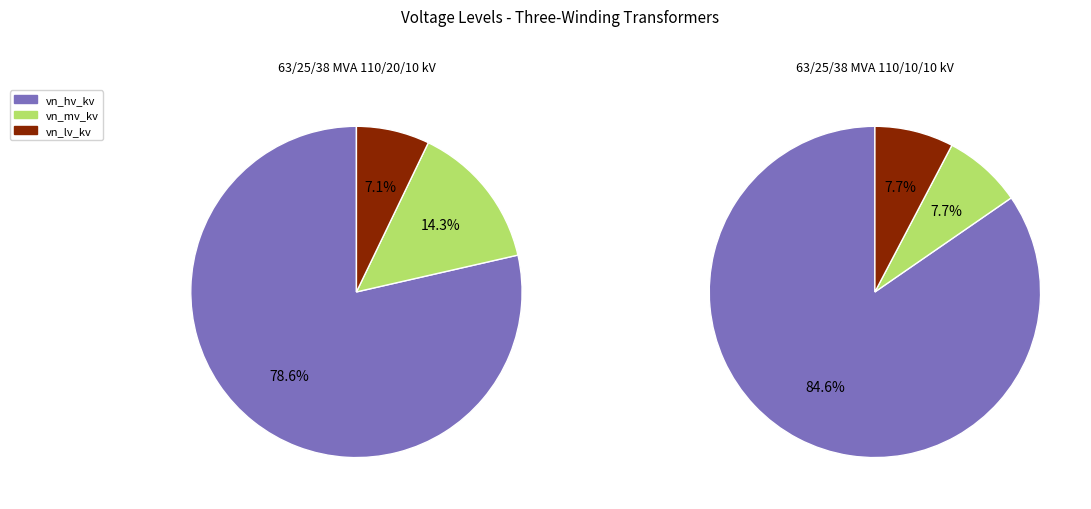

Combined, what portion of the pie is 63/25/38 MVA 110/20/10 kV and 63/25/38 MVA 110/10/10 kV?

100.0%